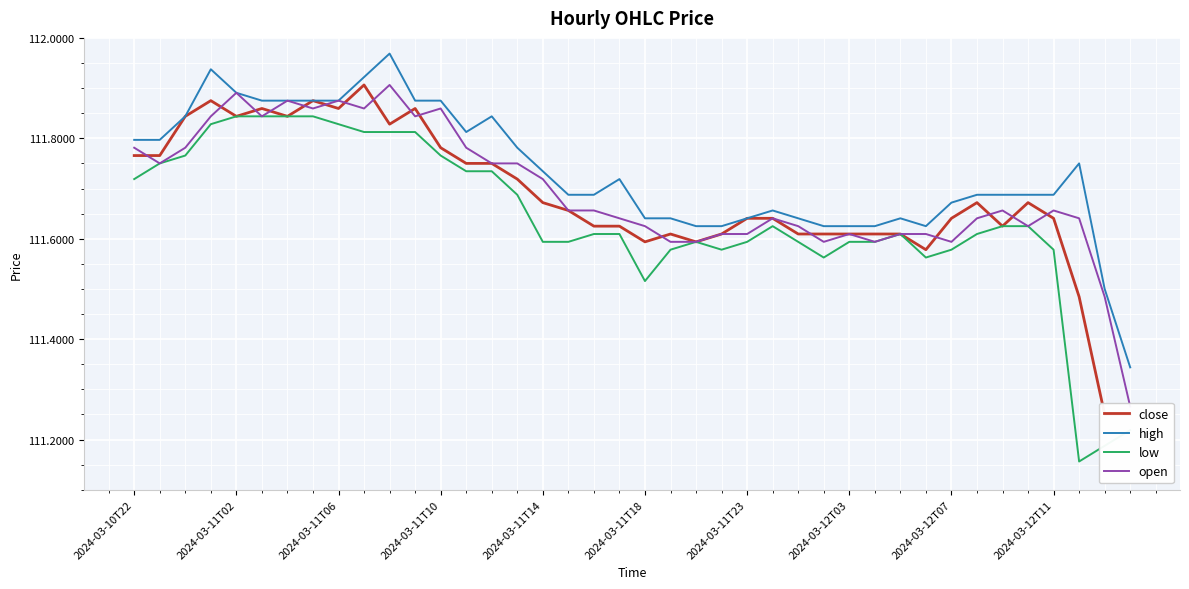

In open, how many points are higher than both neighbors (excluding endpoints)?

9